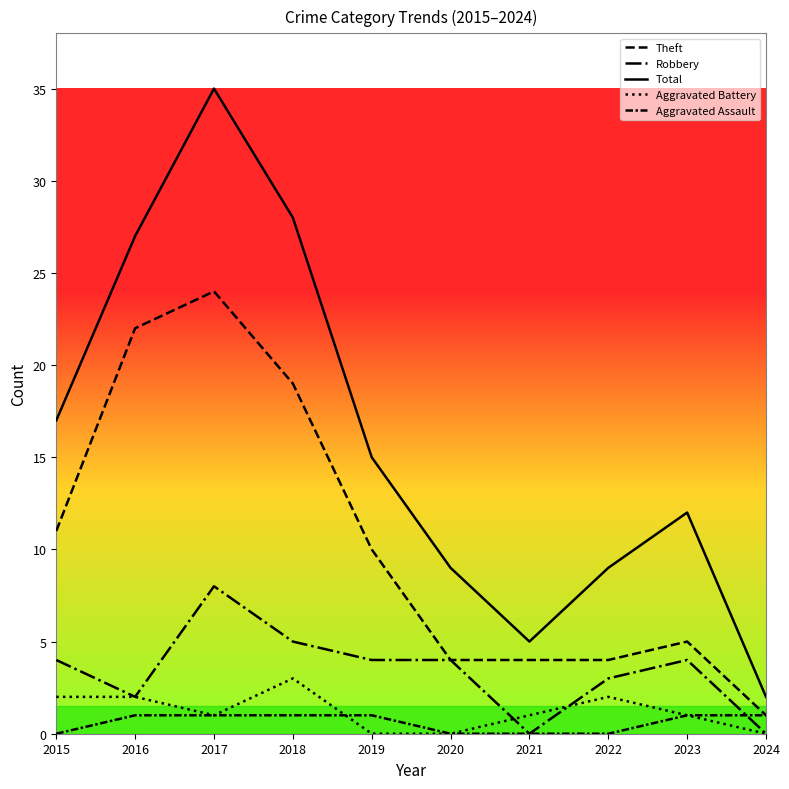

Which series changed the most between 2019 and 2020?

Theft